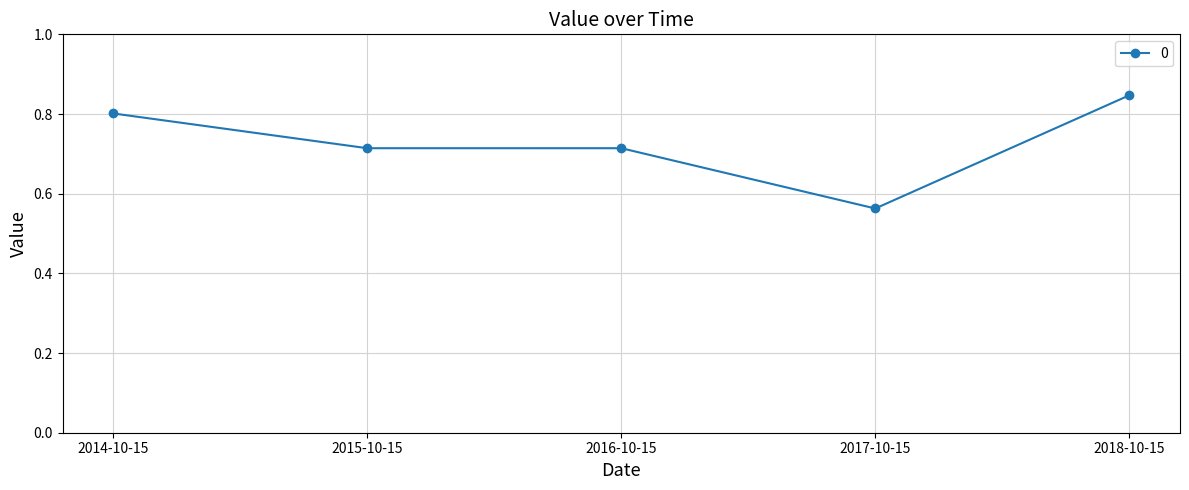

Where is the first local maximum?

2016-10-15